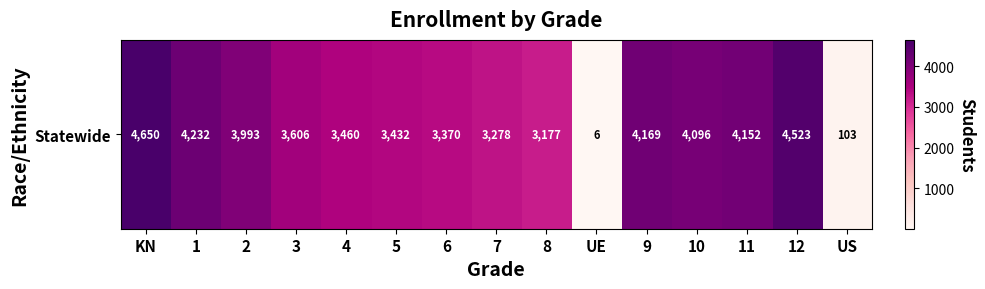

The value at 11 is 4152. True or false?

True